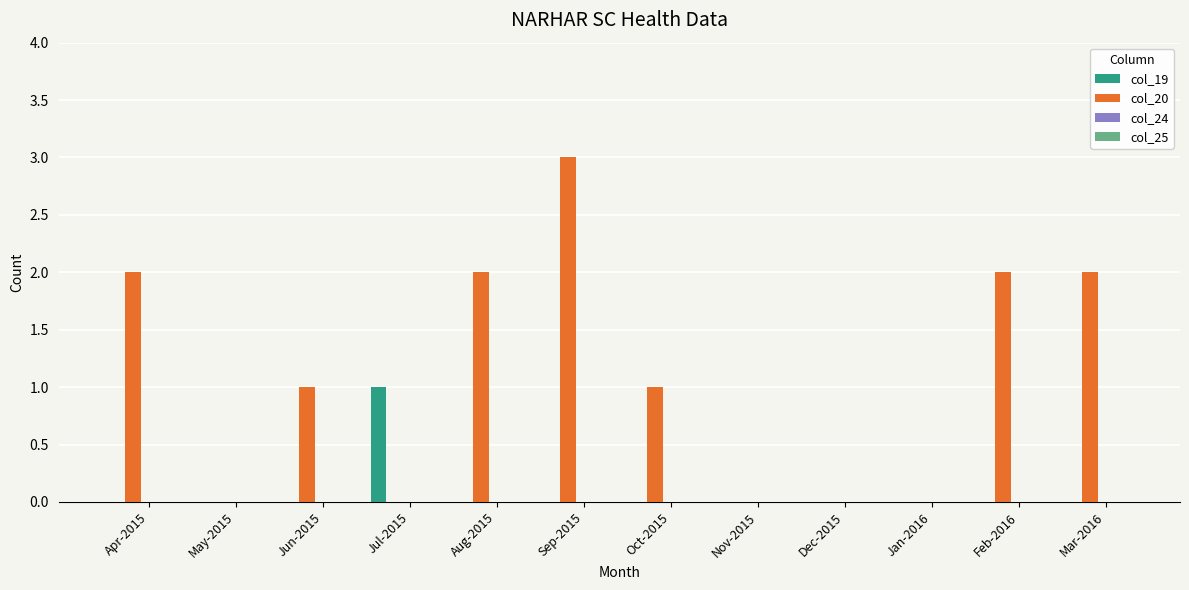

Which series has the largest total across all categories?

col_20